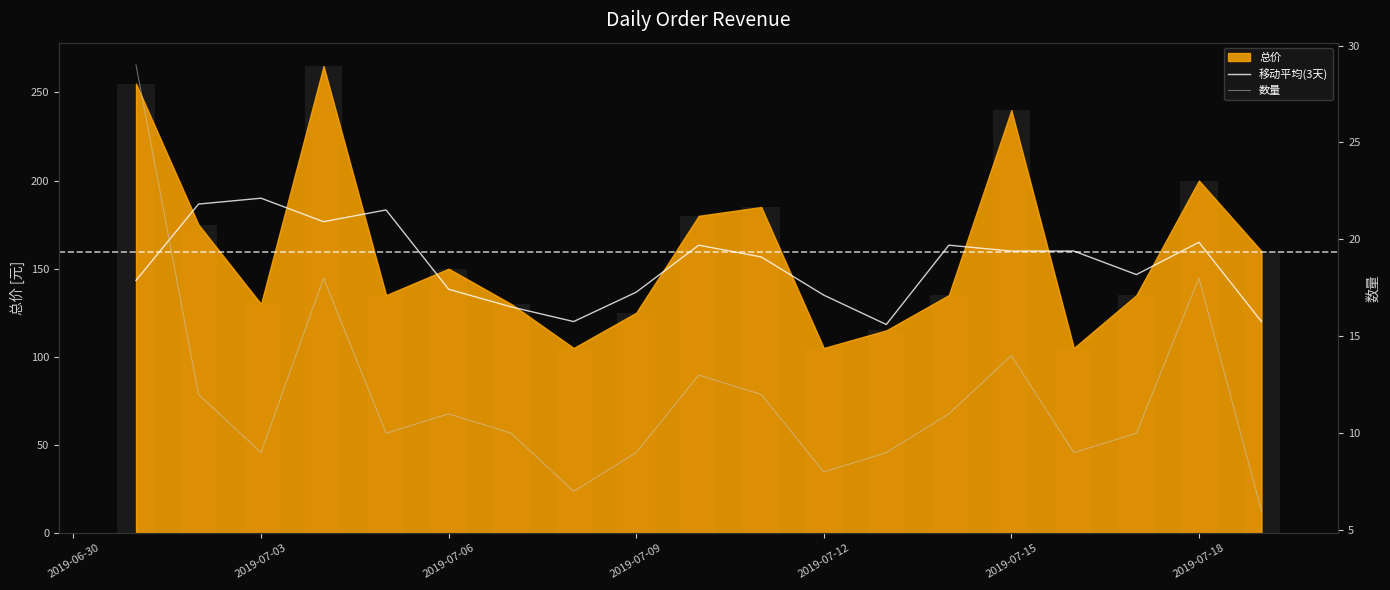

Is the value of 移动平均(3天) at 2019-07-12 greater than the value of 数量 at 15?

Yes